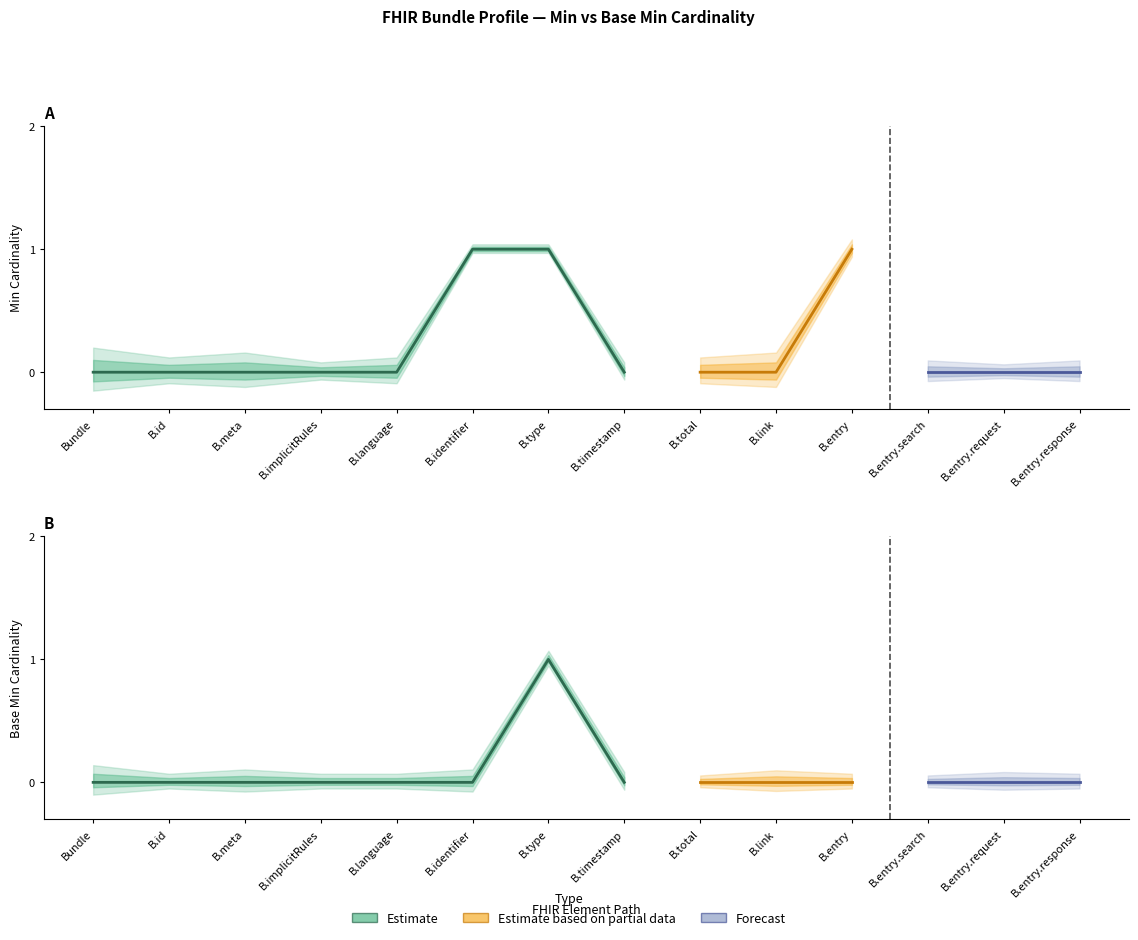

Which series changed the most between Bundle.timestamp and Bundle.entry.search?

Min